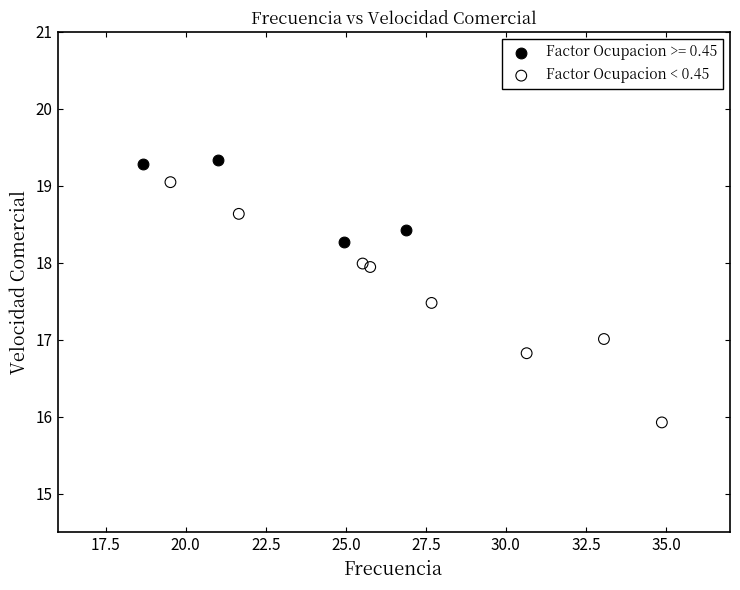

Which series contains the lowest Y value?

Factor Ocupacion < 0.45